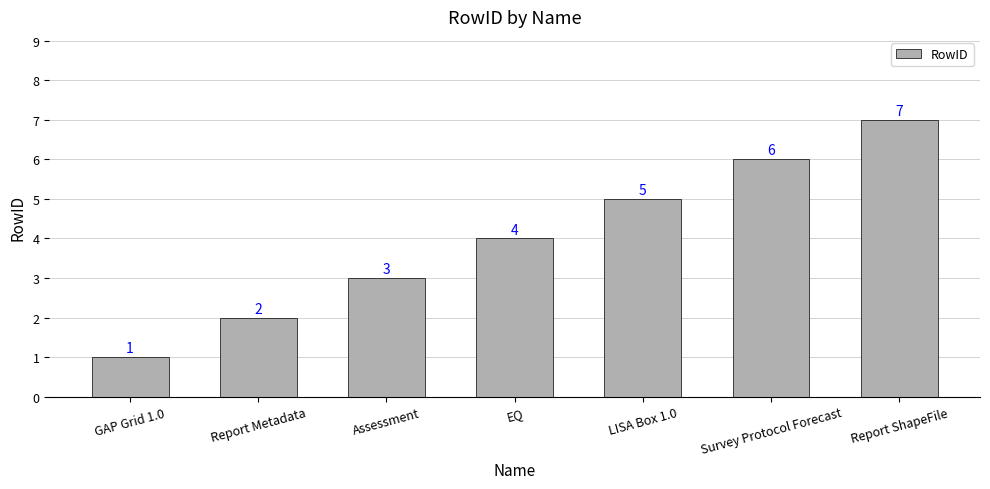

What is the difference between the maximum and minimum values?

6